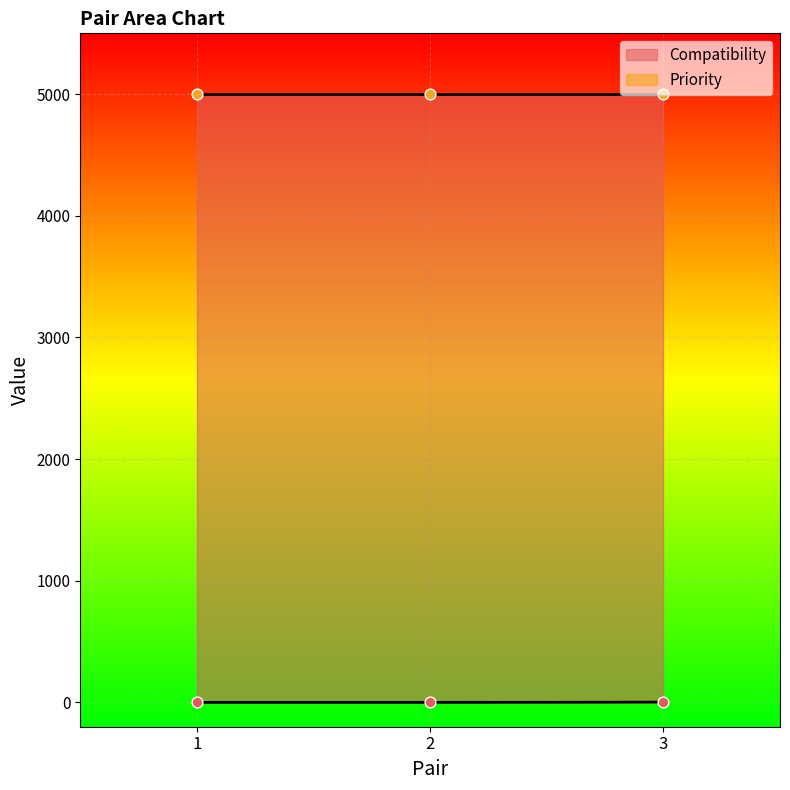

Between 3 and 2, which is larger?

3